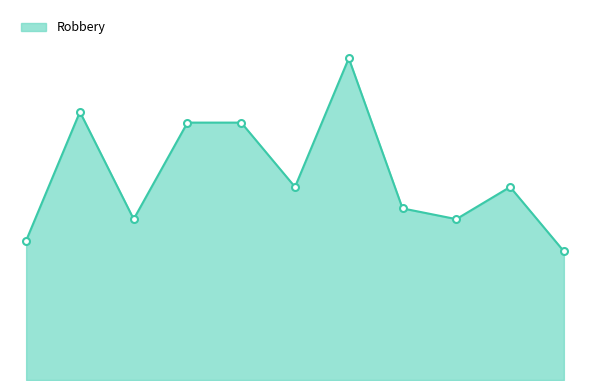

What is the average value?

19